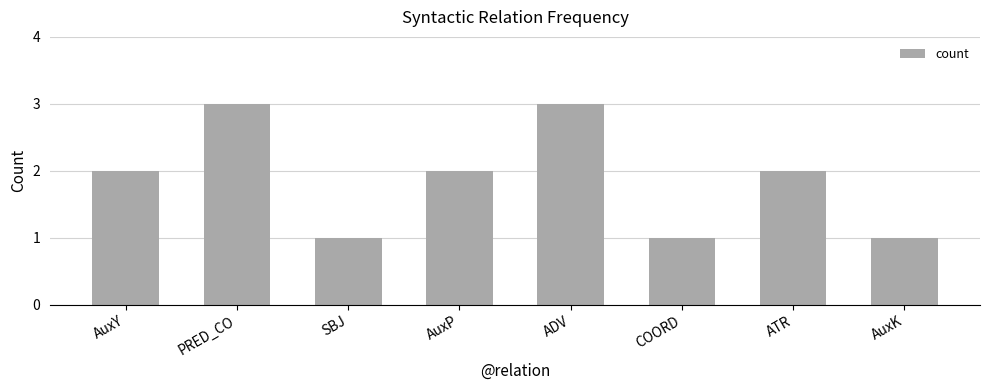

Reading left to right, list all the values displayed in this chart.

AuxY=2	PRED_CO=3	SBJ=1	AuxP=2	ADV=3	COORD=1	ATR=2	AuxK=1